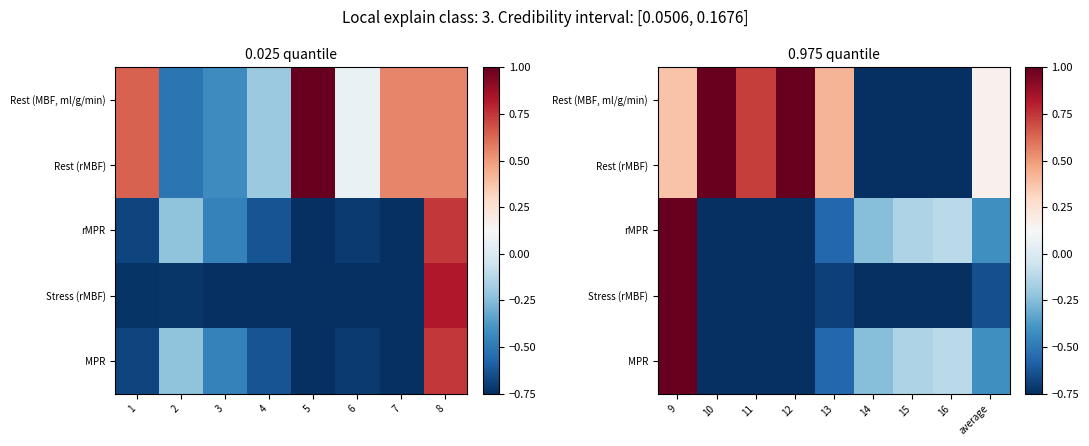

What is the total value across all series at 14?

-3.0